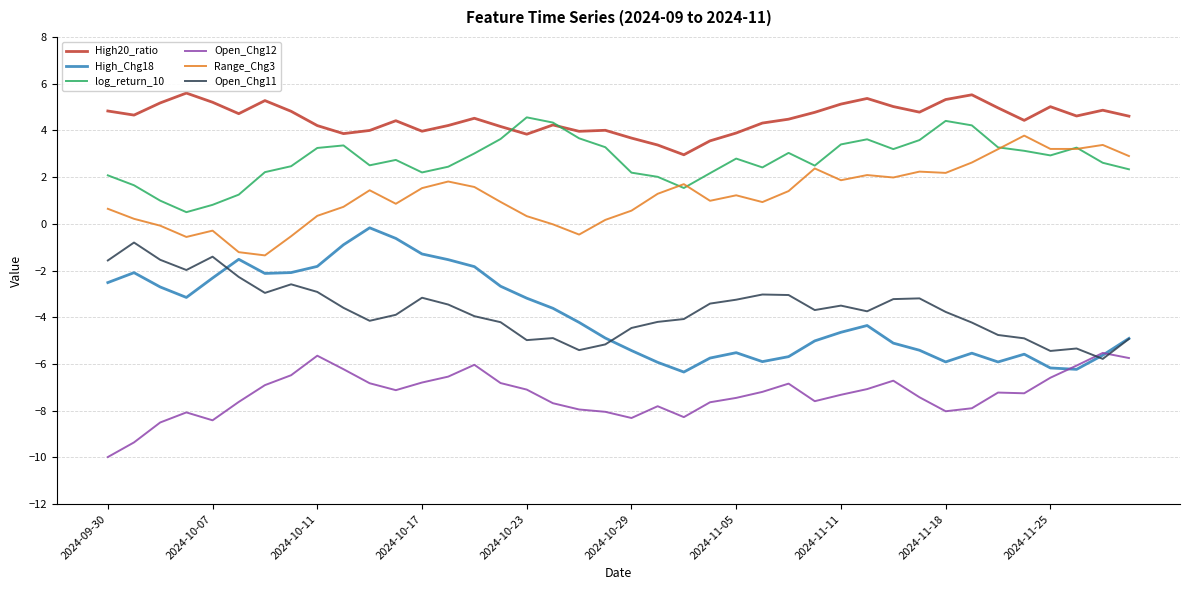

Which series has the widest spread of values?

High_Chg18